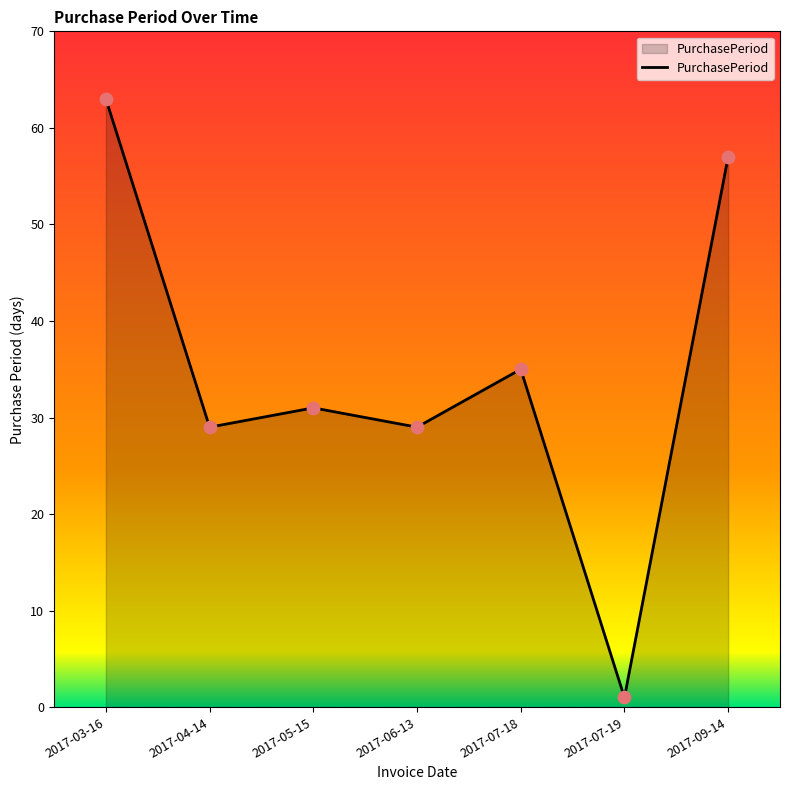

What is the change in value from 2017-07-18 to 2017-07-19?

-34